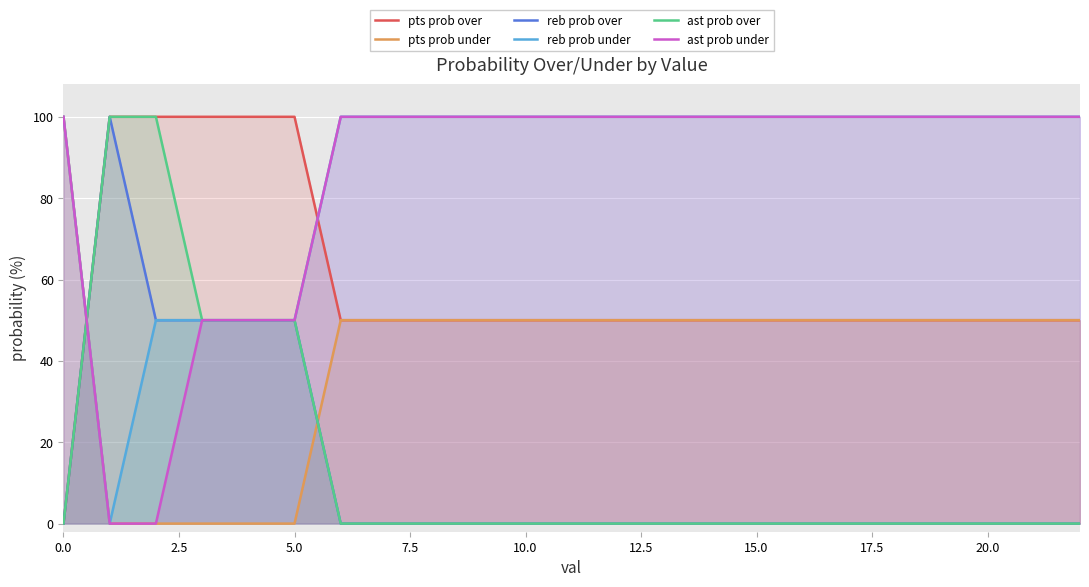

The value of ast prob over at 5.0 is 50. True or false?

True